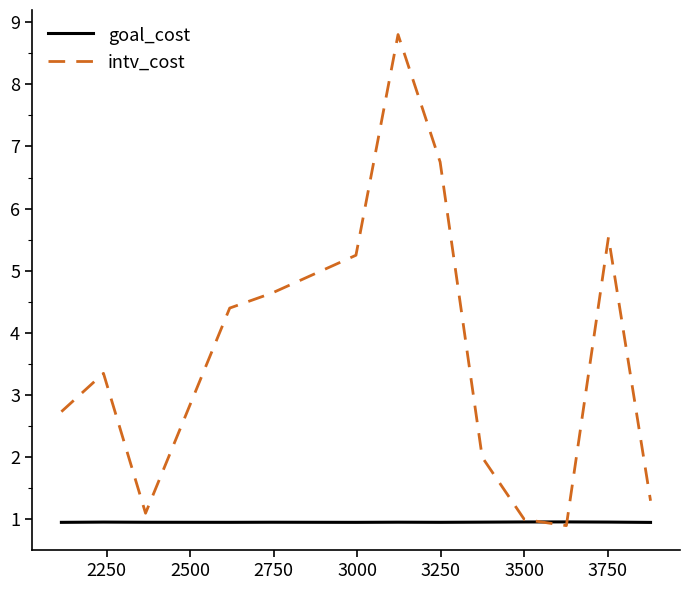

What is the maximum value shown in the chart?

8.8